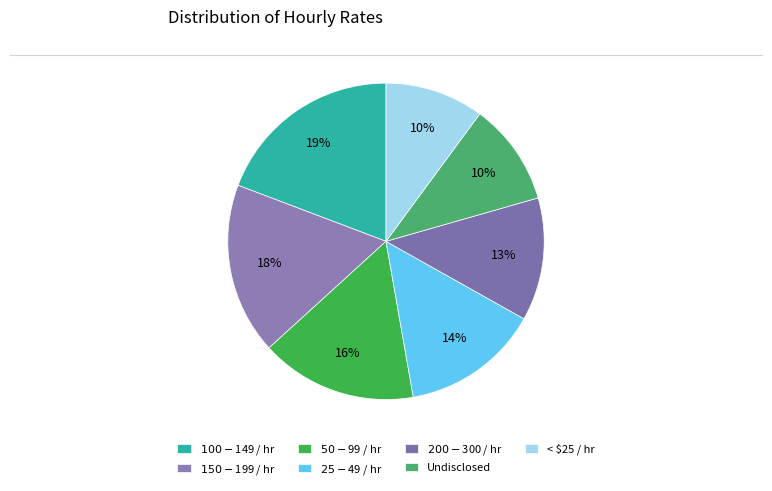

Does $100 - $149 / hr account for over 50% of the chart?

No